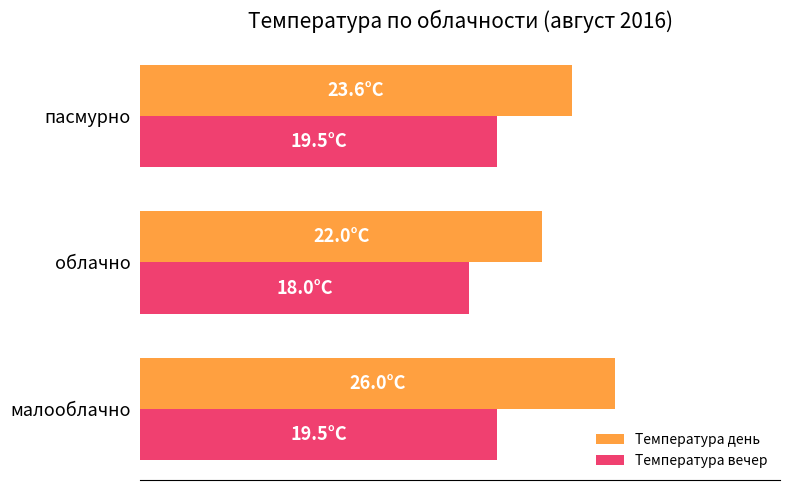

What are all the series names shown in the legend?

Температура день, Температура вечер